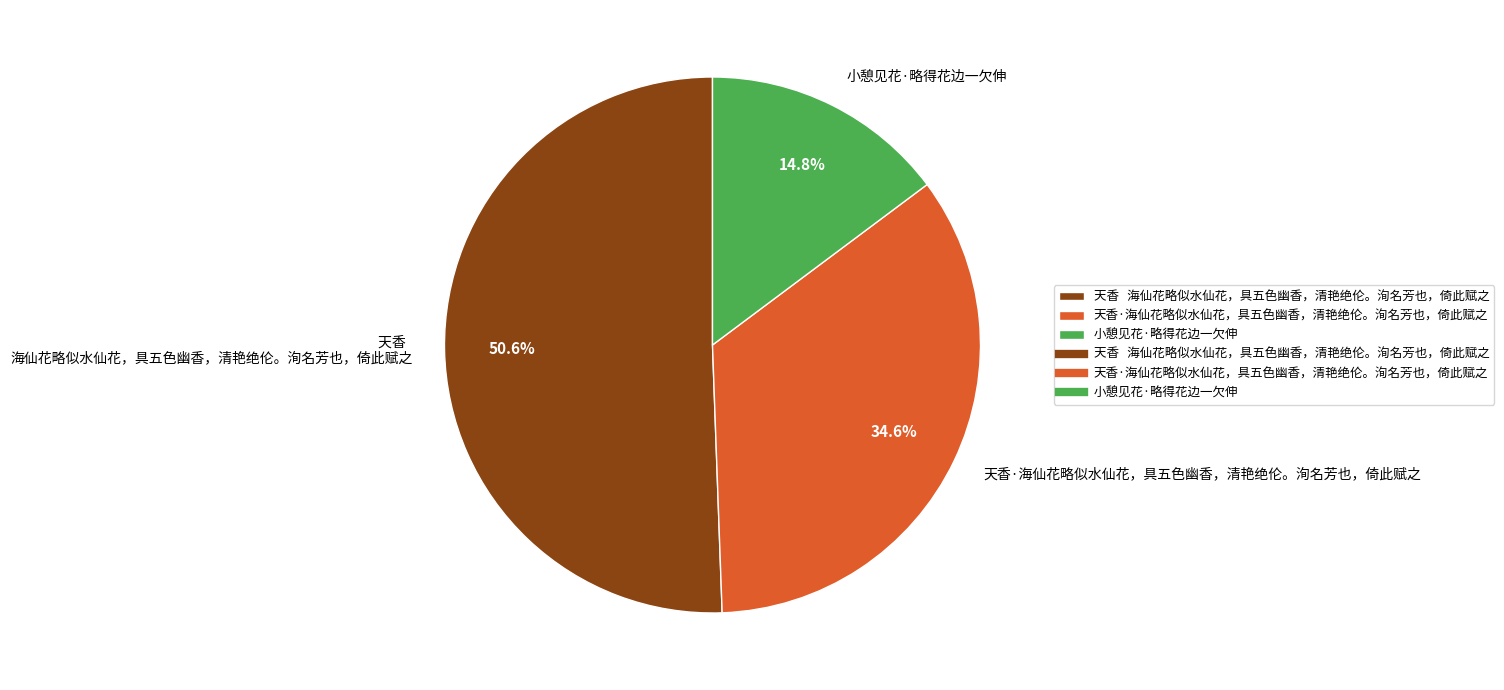

Which slice represents more than half of the pie?

天香 海仙花略似水仙花，具五色幽香，清艳绝伦。洵名芳也，倚此赋之